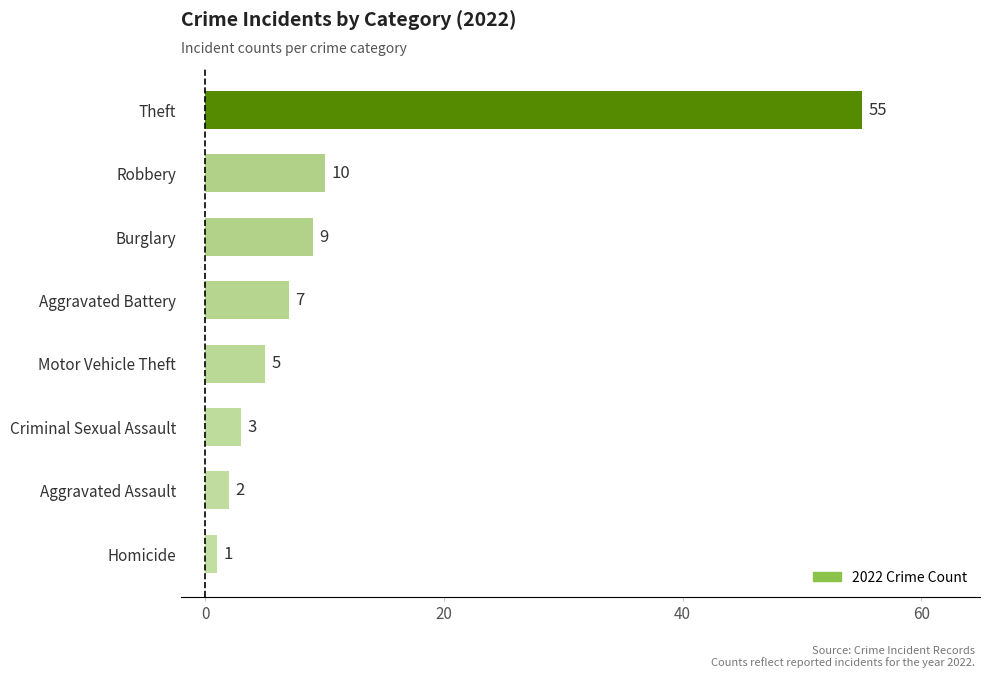

What is the change in value from Aggravated Battery to Burglary?

+2